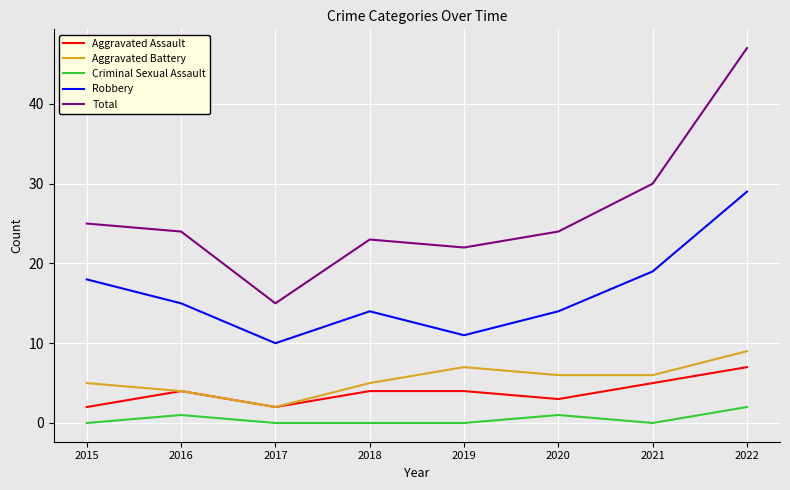

What is the sum of all Criminal Sexual Assault values?

4